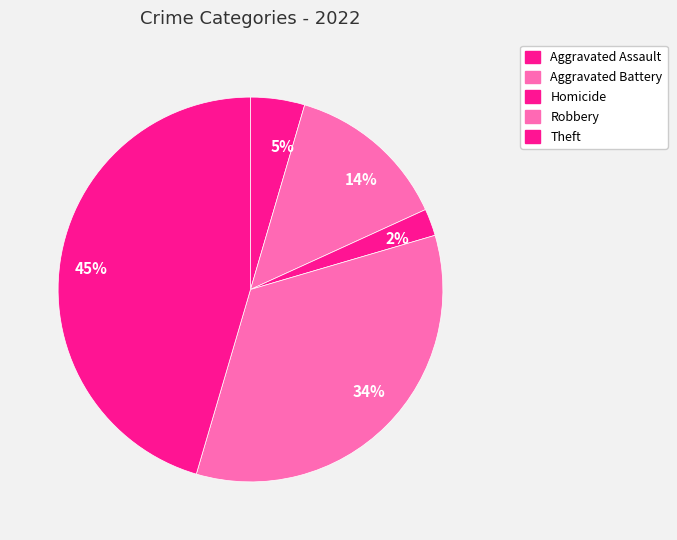

What is the smallest slice in the pie chart?

2%